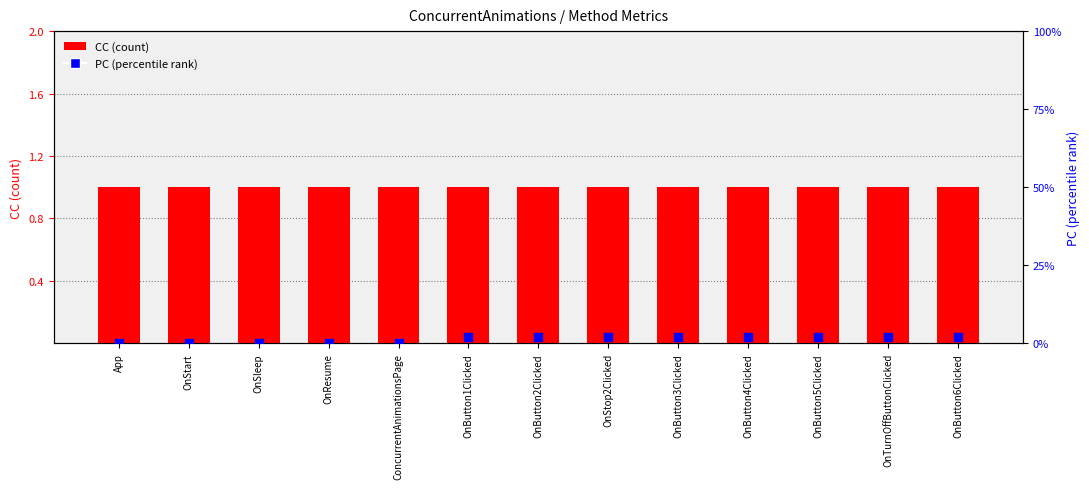

What is the total value across all series at OnButton6Clicked?

3